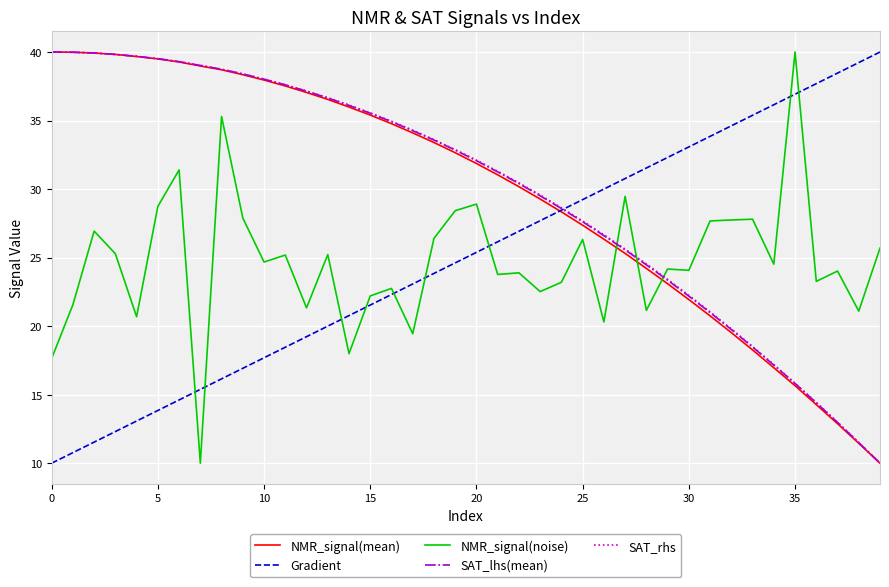

What is the greatest value displayed?

40.0